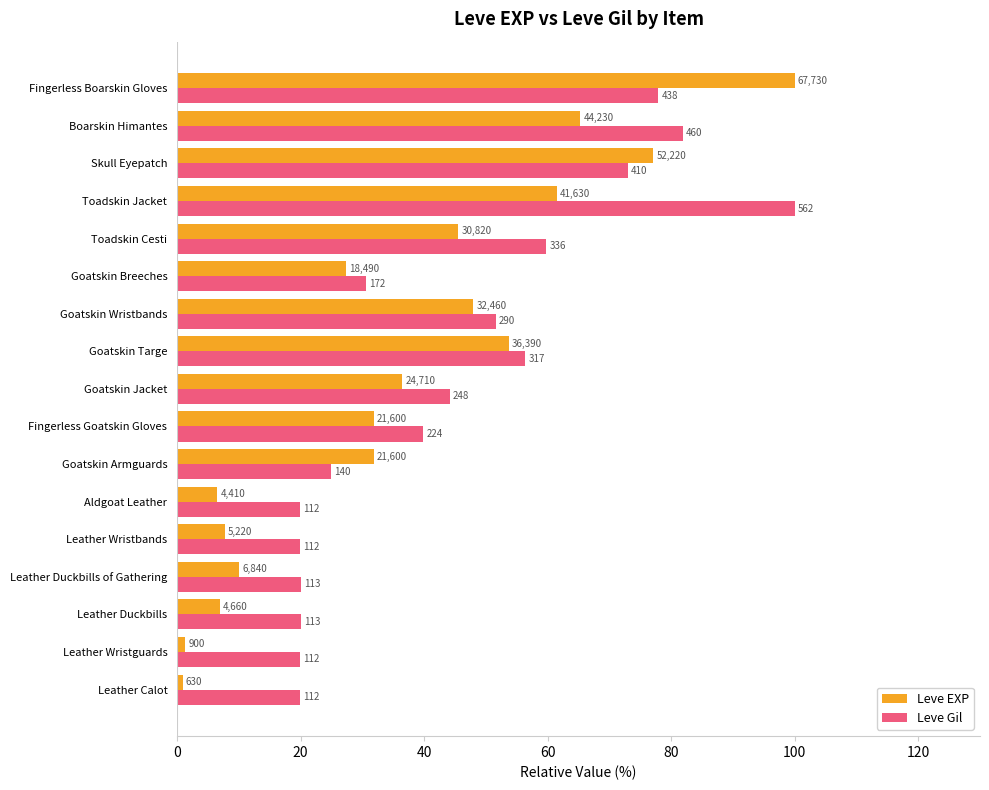

Reading right to left, extract all data points from this chart.

Leve EXP: 100.0	65.3	77.1	61.5	45.5	27.3	47.9	53.7	36.5	31.9	31.9	6.5	7.7	10.1	6.9	1.3	0.9
Leve Gil: 77.9	81.9	73.0	100.0	59.8	30.6	51.6	56.4	44.1	39.9	24.9	19.9	19.9	20.1	20.1	19.9	19.9